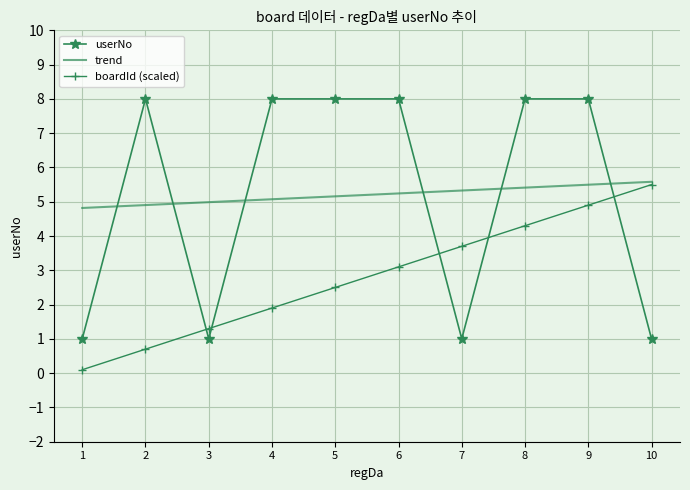

What is the lowest value of the userNo series?

1.0